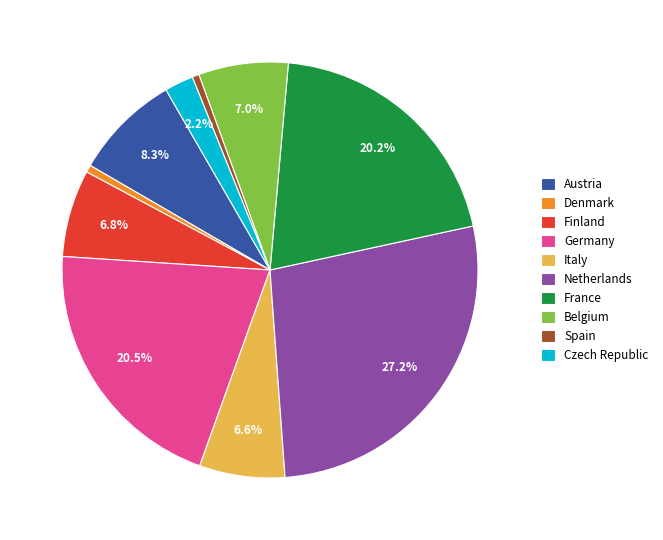

Does Netherlands account for over 50% of the chart?

No